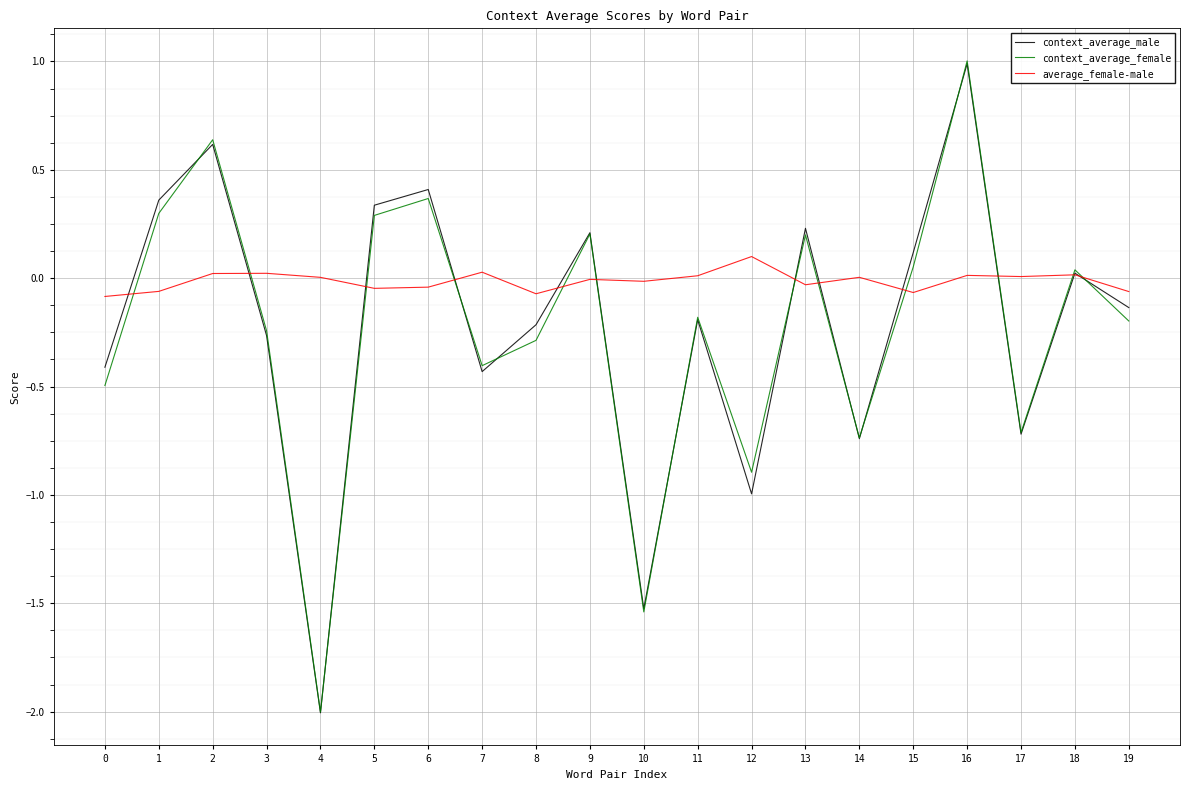

Does the chart display data point markers on the line(s)?

No